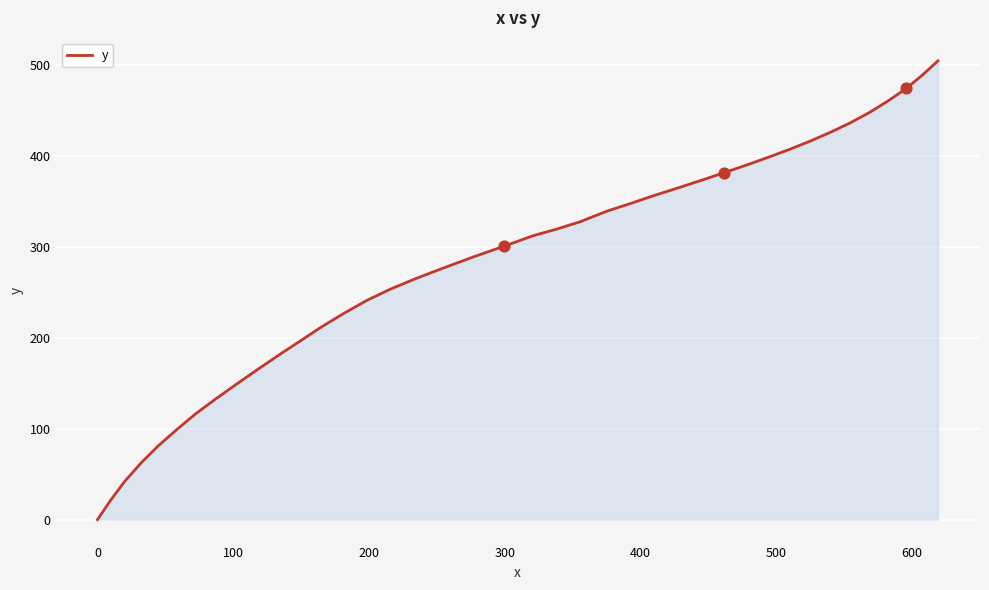

What is the difference between the maximum and minimum values?

504.3